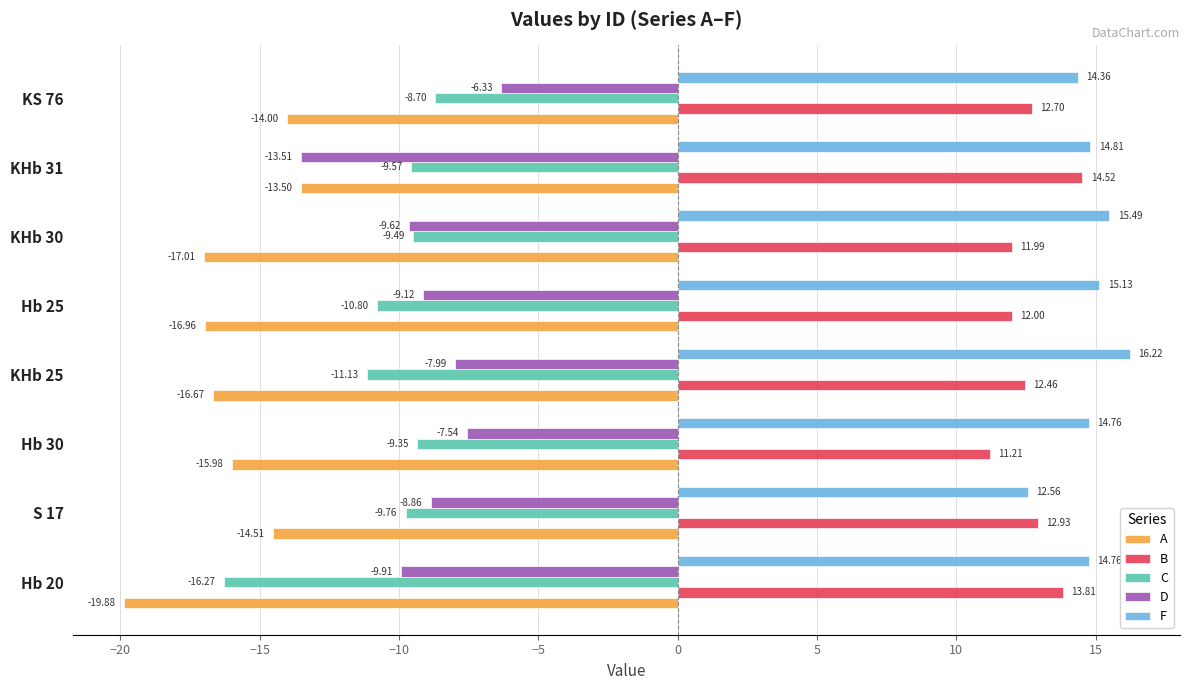

What is the difference between the highest and lowest values at Hb 20?

34.6